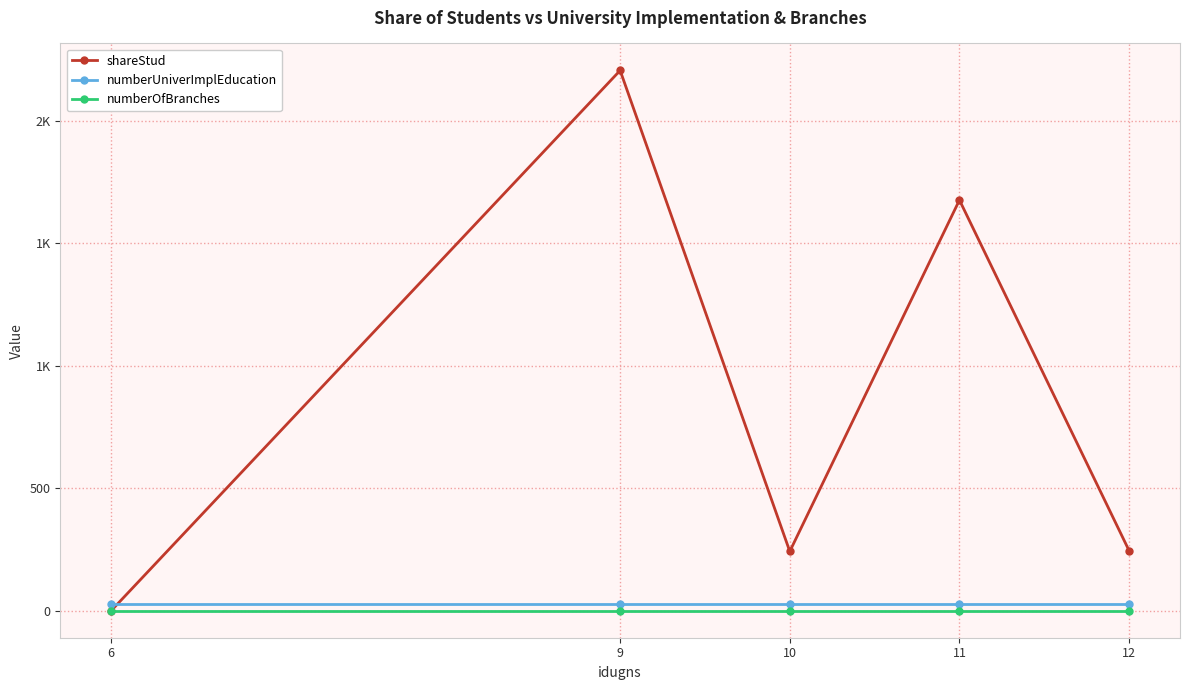

What value does the numberUniverImplEducation series have at 12?

28